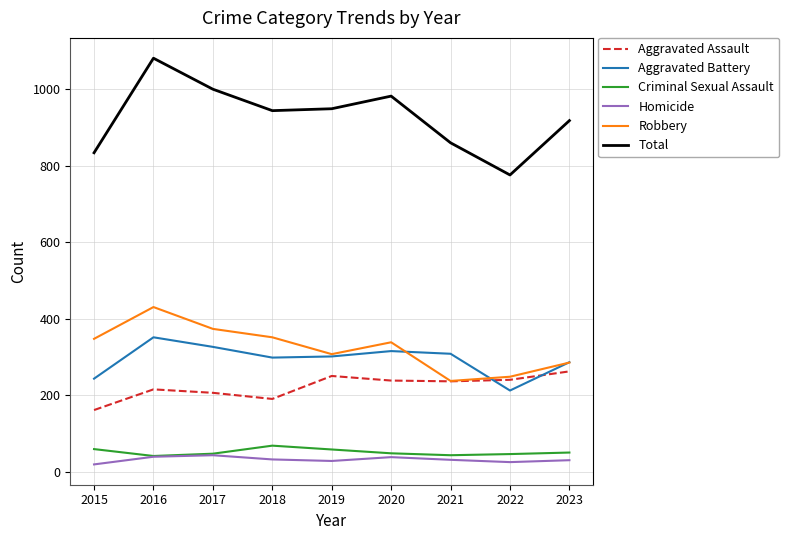

What is the sum of the Total values at 2022 and 2019?

1725